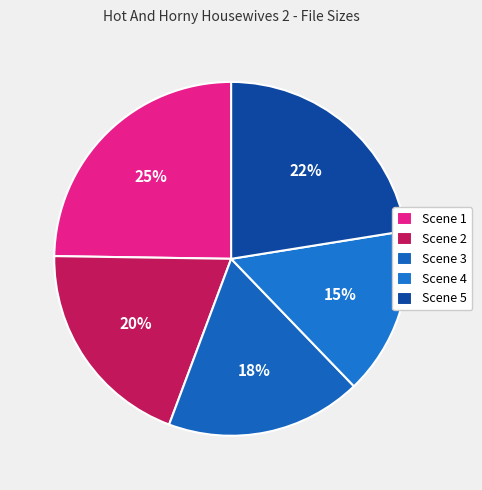

Which slice is the smallest?

Scene 4